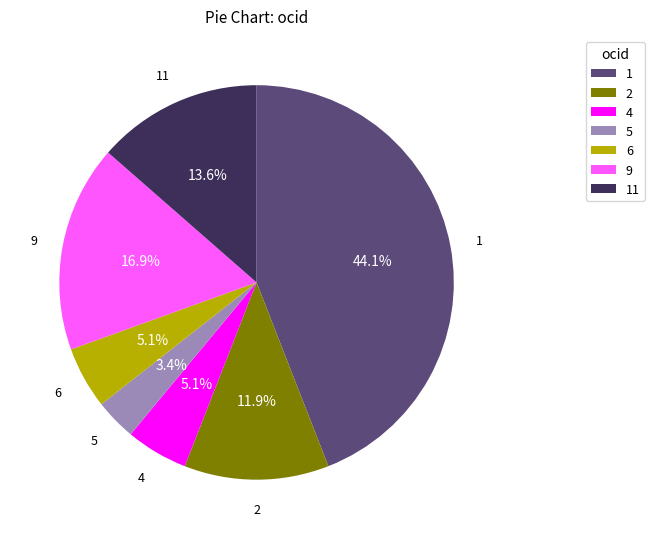

Is 2 the majority of the pie?

No